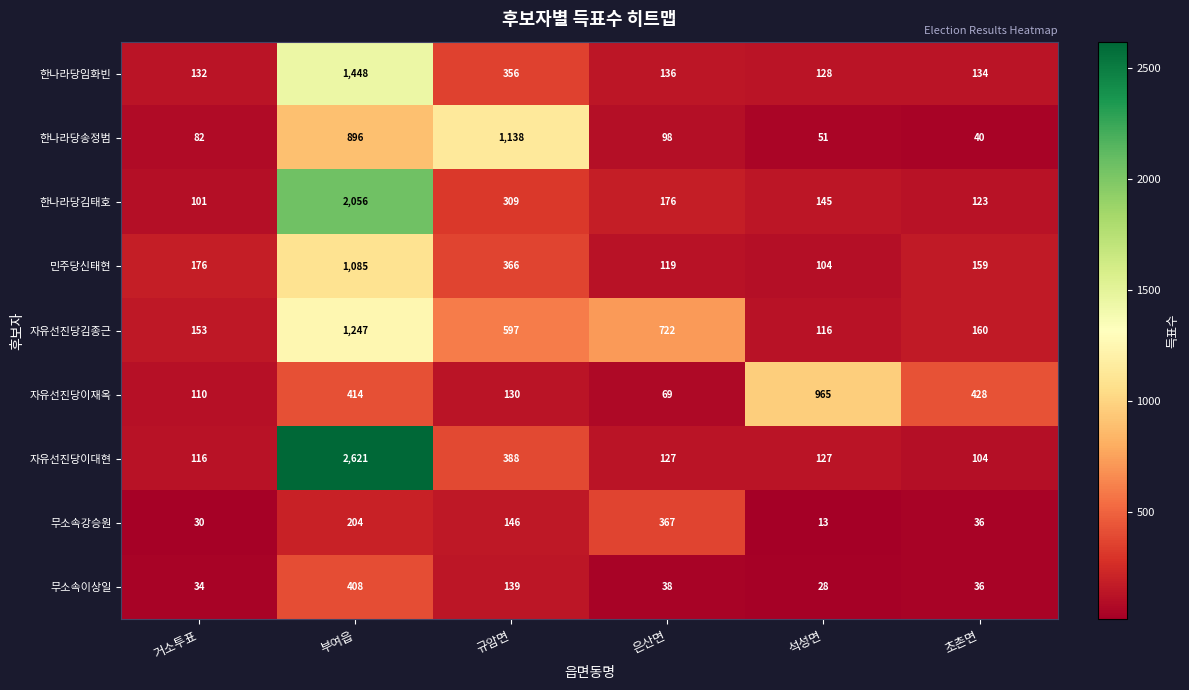

Which series changed the most between 거소투표 and 석성면?

자유선진당이재옥